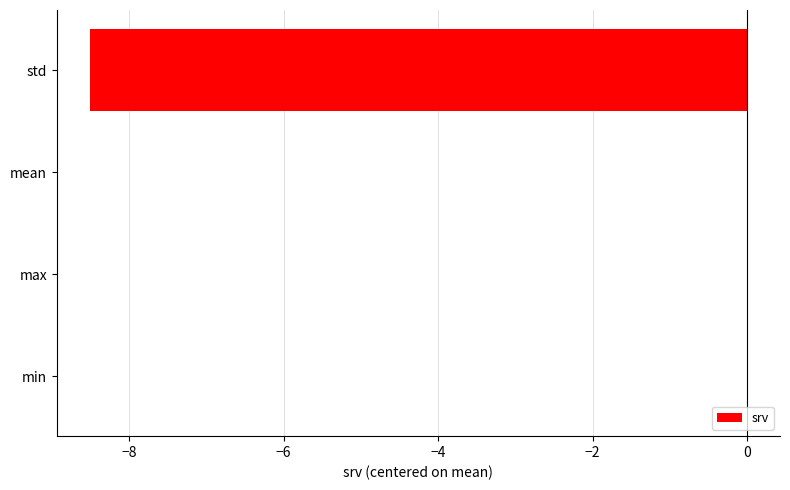

Between max and std, which is larger?

max